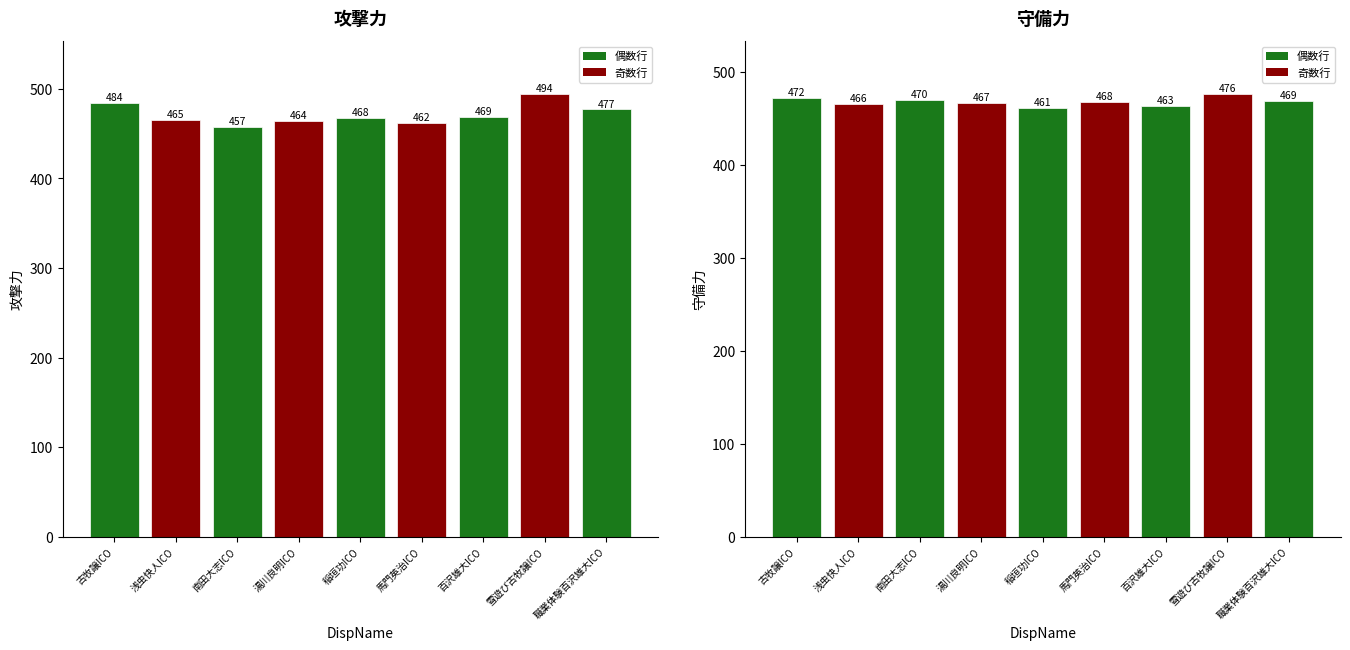

Count the number of categories in the chart.

9